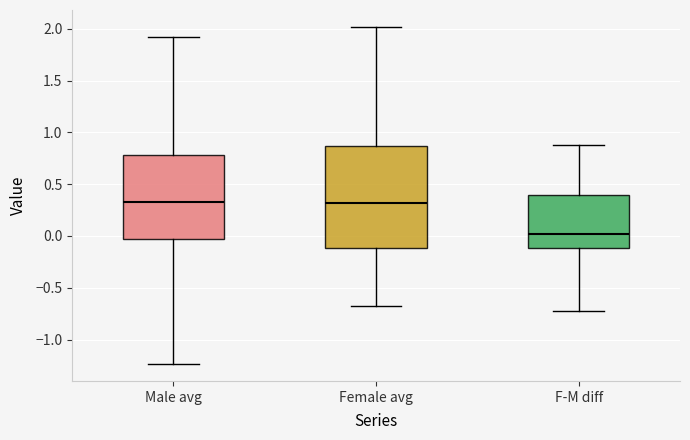

Where does the median line of the box for Male avg sit on the y-axis? The values are not printed on the chart, so give them approximately, as read against the axis.

0.35